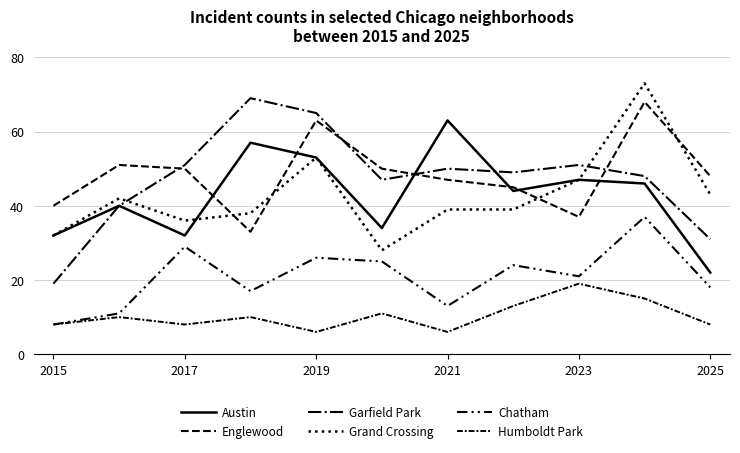

Is this an area chart (filled region under the line)?

No